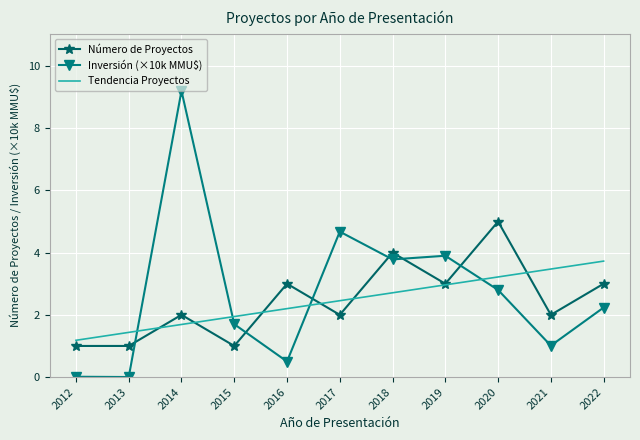

At which label does Inversión (×10k MMU$) reach its peak?

2014